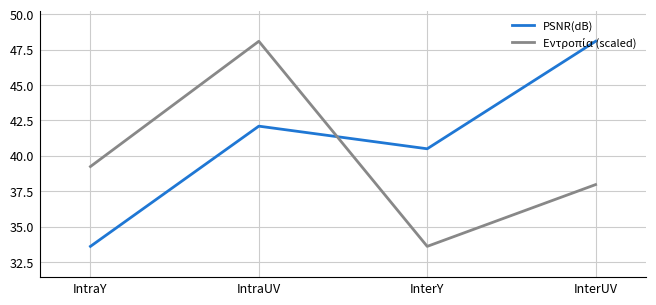

What is the difference between the highest and lowest values at InterUV?

10.1